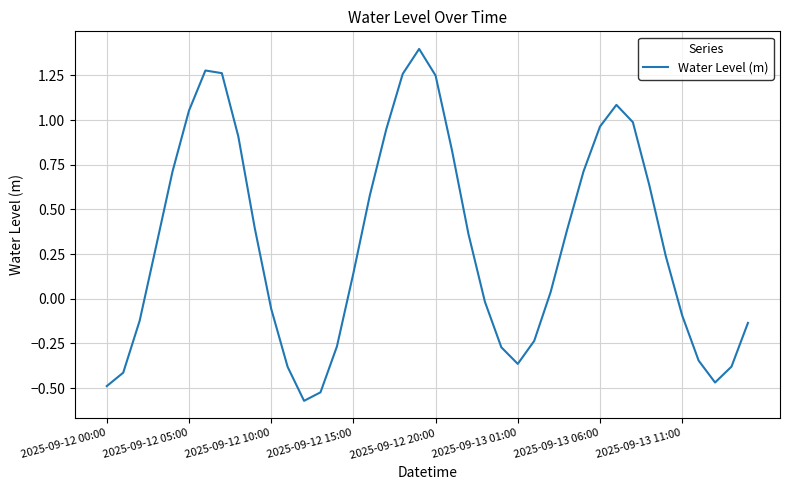

What is the greatest value displayed?

1.4